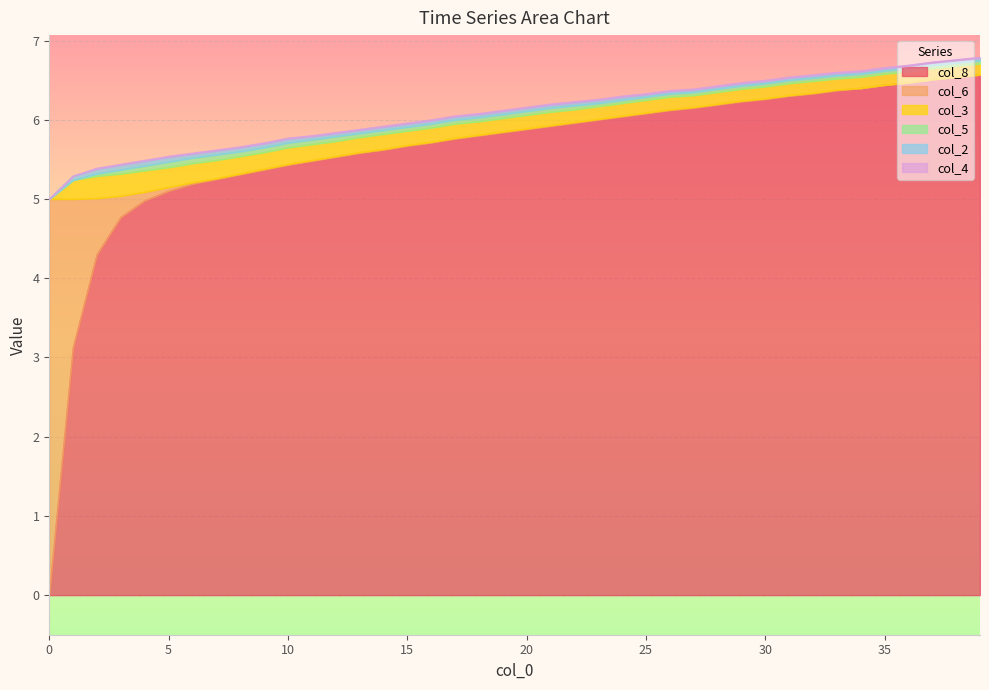

The value of col_6 at 16 is 0.0. True or false?

True